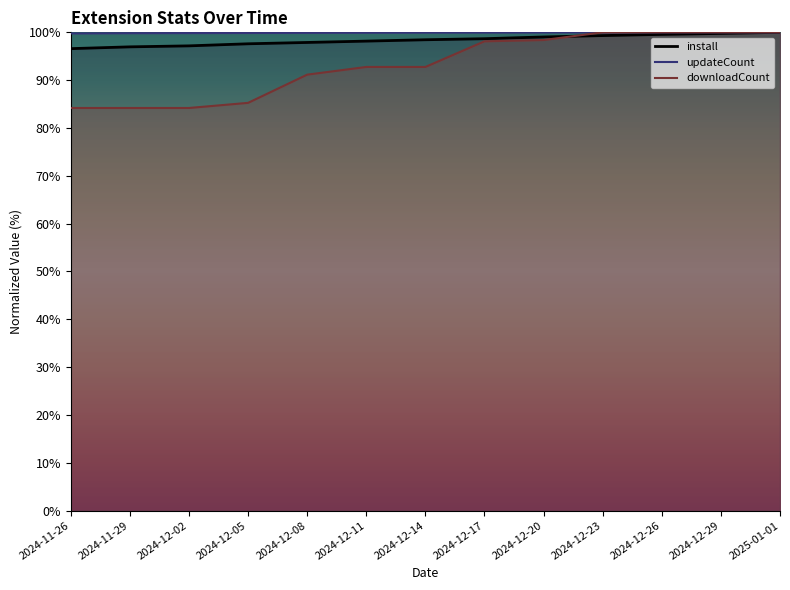

Which has a higher value, 2024-12-23 or 2024-12-29?

2024-12-29